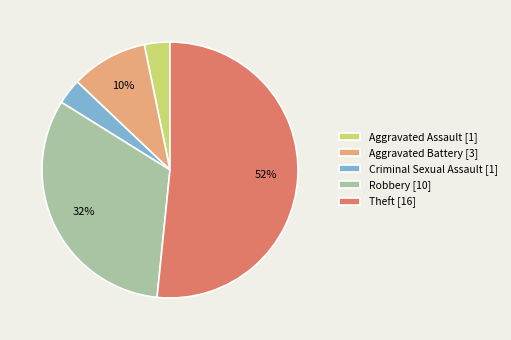

Which category accounts for the majority?

Theft